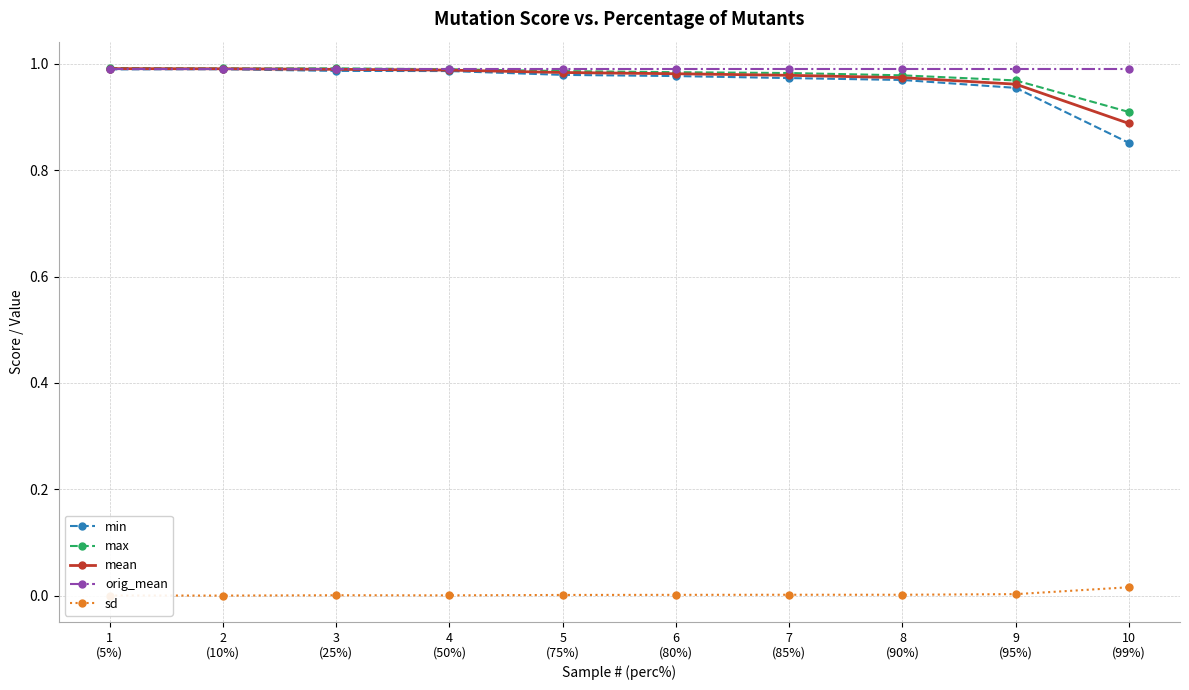

What is the sum of all min values?

9.7